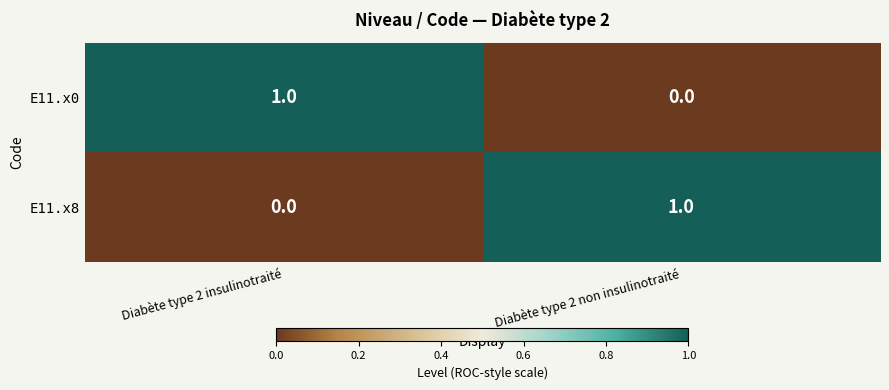

Is the value of E11.x0 at Diabète type 2 insulinotraité greater than the value of E11.x8 at Diabète type 2 insulinotraité?

Yes